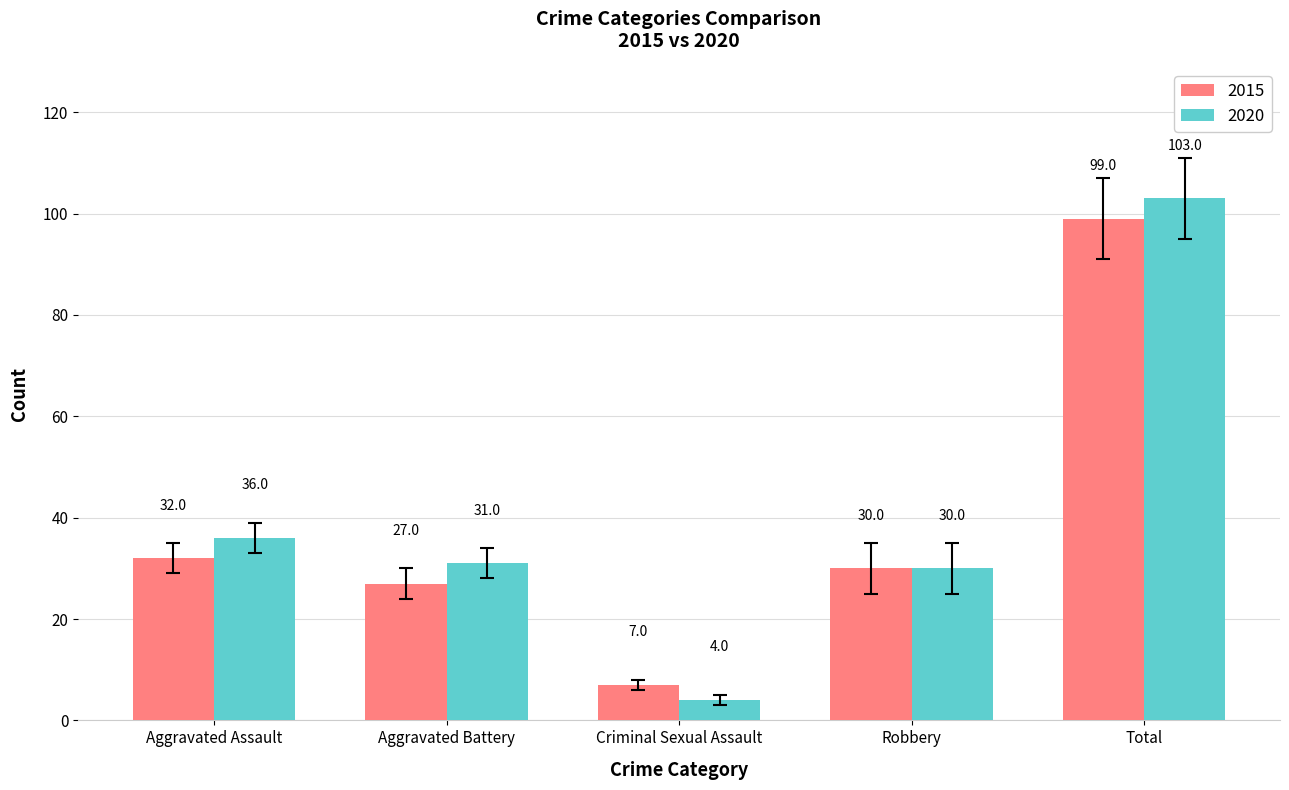

What is the difference between the highest and lowest values at Criminal Sexual Assault?

3